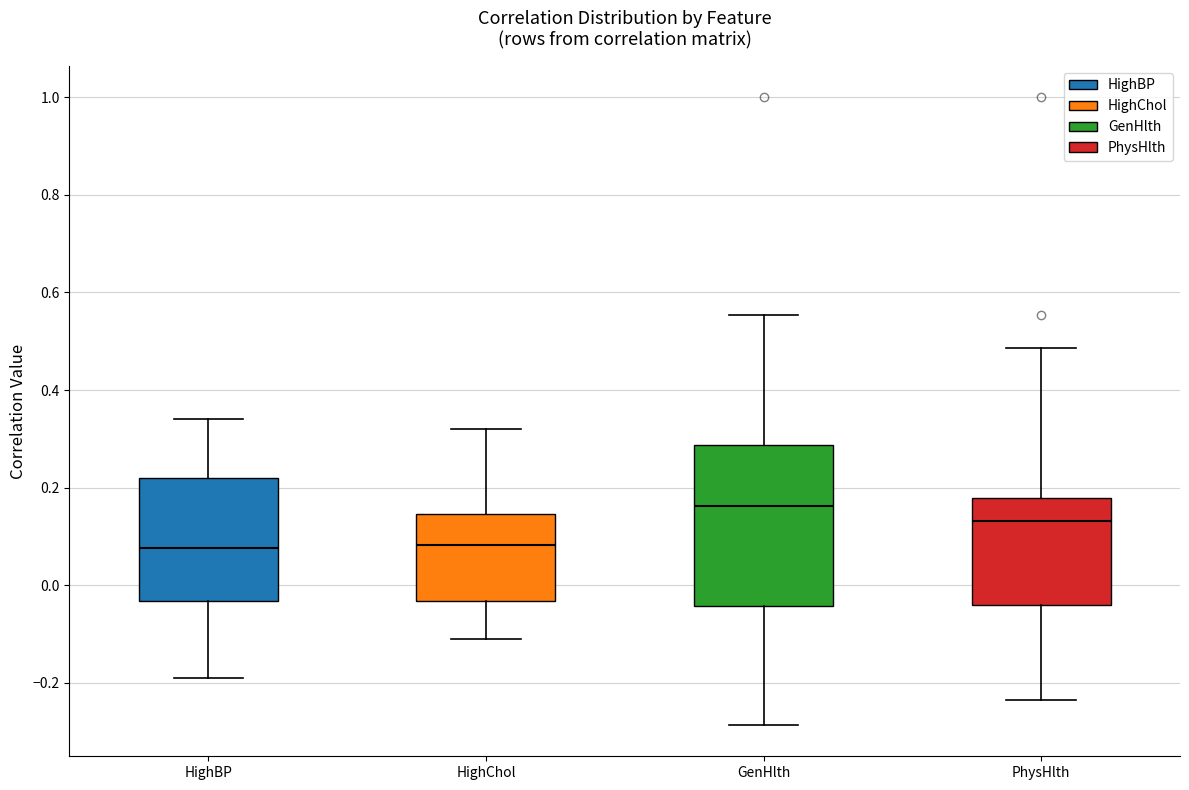

Reading left to right, transcribe this box plot: for each box, give where its median line is, the range the box spans, and where its two whiskers end, as read against the y-axis. The values are not printed on the chart, so give them approximately, as read against the axis.

HighBP: median 0.08, box -0.04 to 0.22, whiskers -0.20 to 0.34
HighChol: median 0.08, box -0.04 to 0.14, whiskers -0.12 to 0.32
GenHlth: median 0.16, box -0.04 to 0.28, whiskers -0.28 to 0.56
PhysHlth: median 0.14, box -0.04 to 0.18, whiskers -0.24 to 0.48